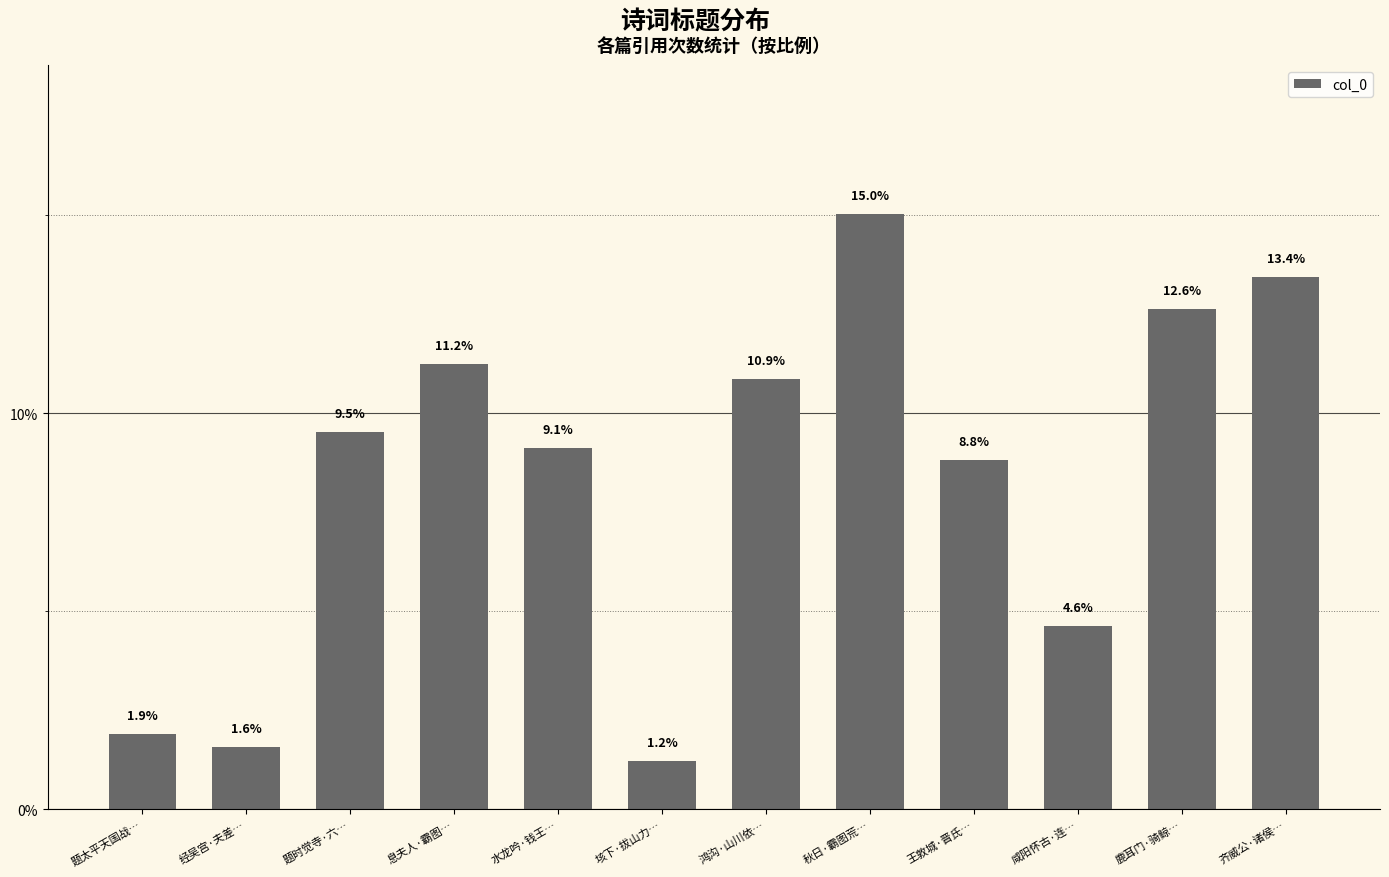

Are the bars horizontal?

No